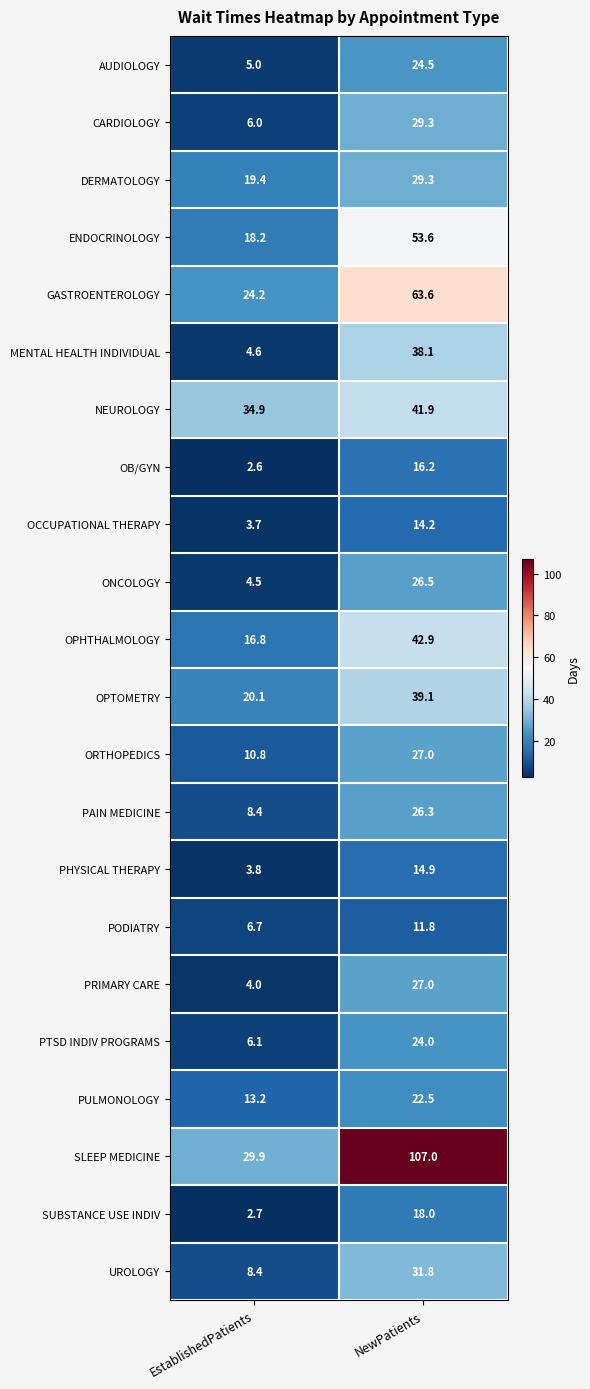

Which series has the largest total across all categories?

SLEEP MEDICINE